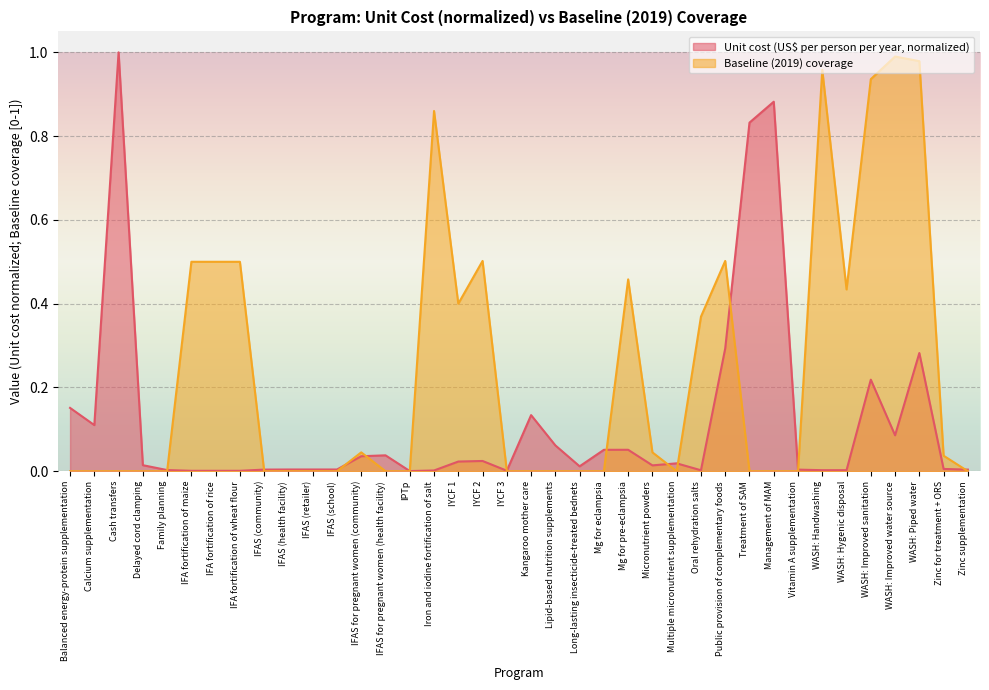

In Baseline (2019) coverage, how many points are lower than both neighbors (excluding endpoints)?

3